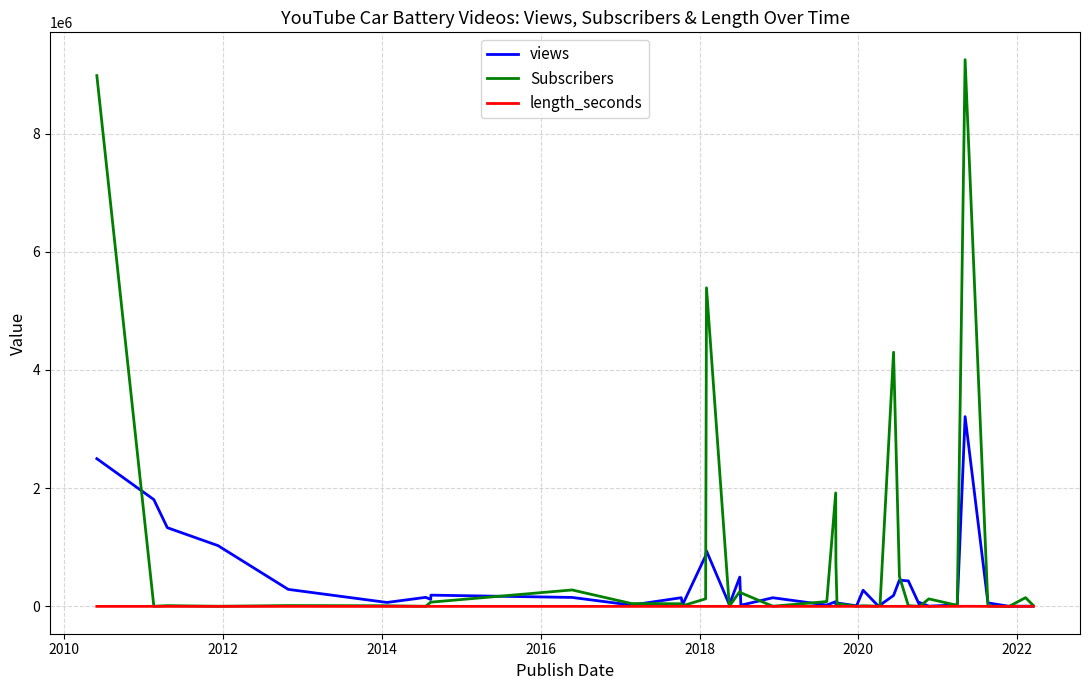

Which series has the widest spread of values?

Subscribers